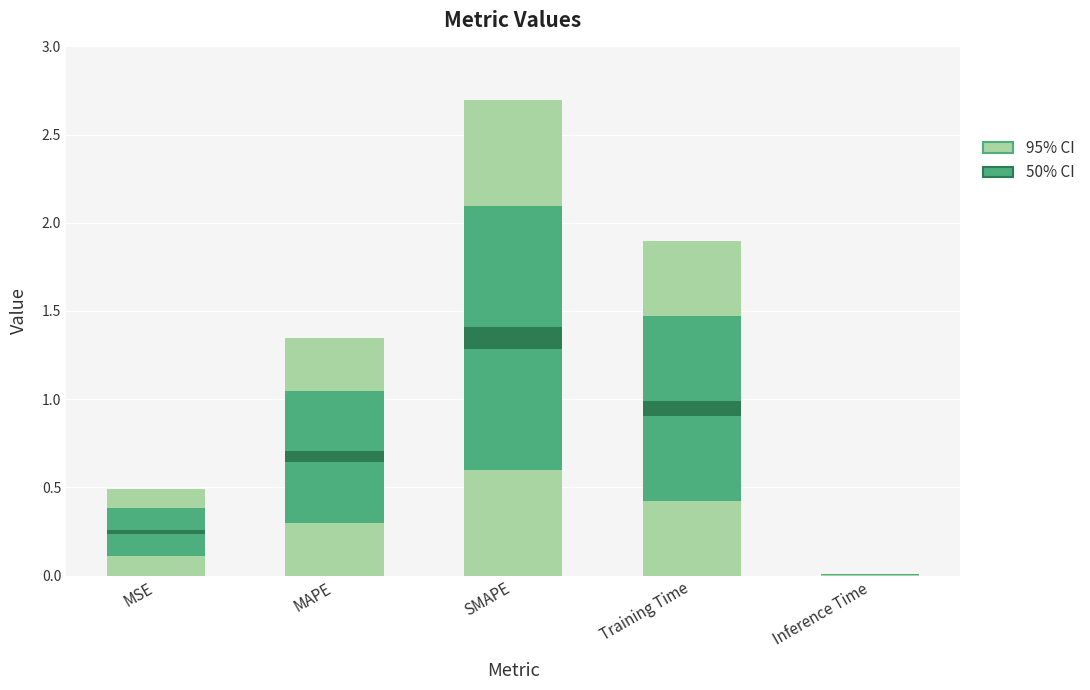

Between SMAPE and Inference Time, which series saw the biggest shift?

95% CI